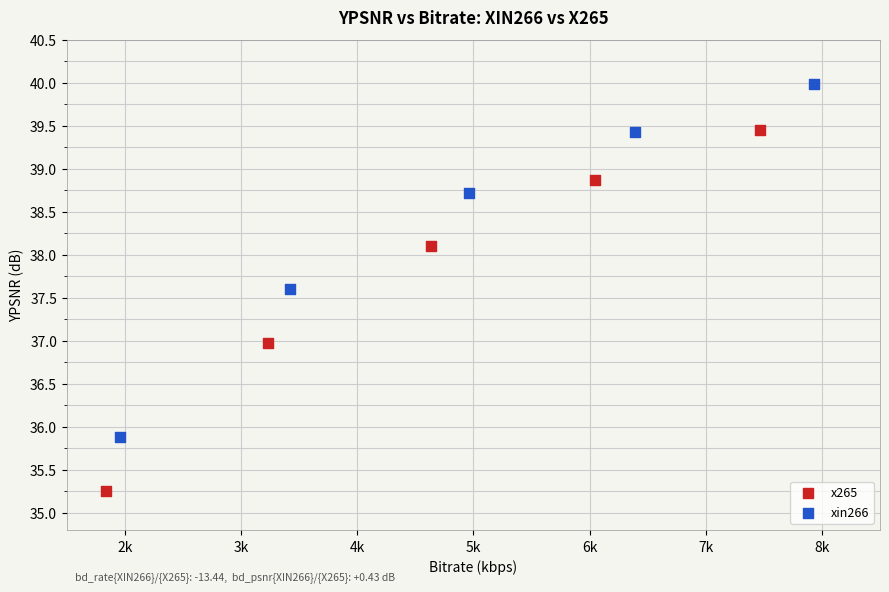

Which series reaches the minimum Y coordinate?

x265